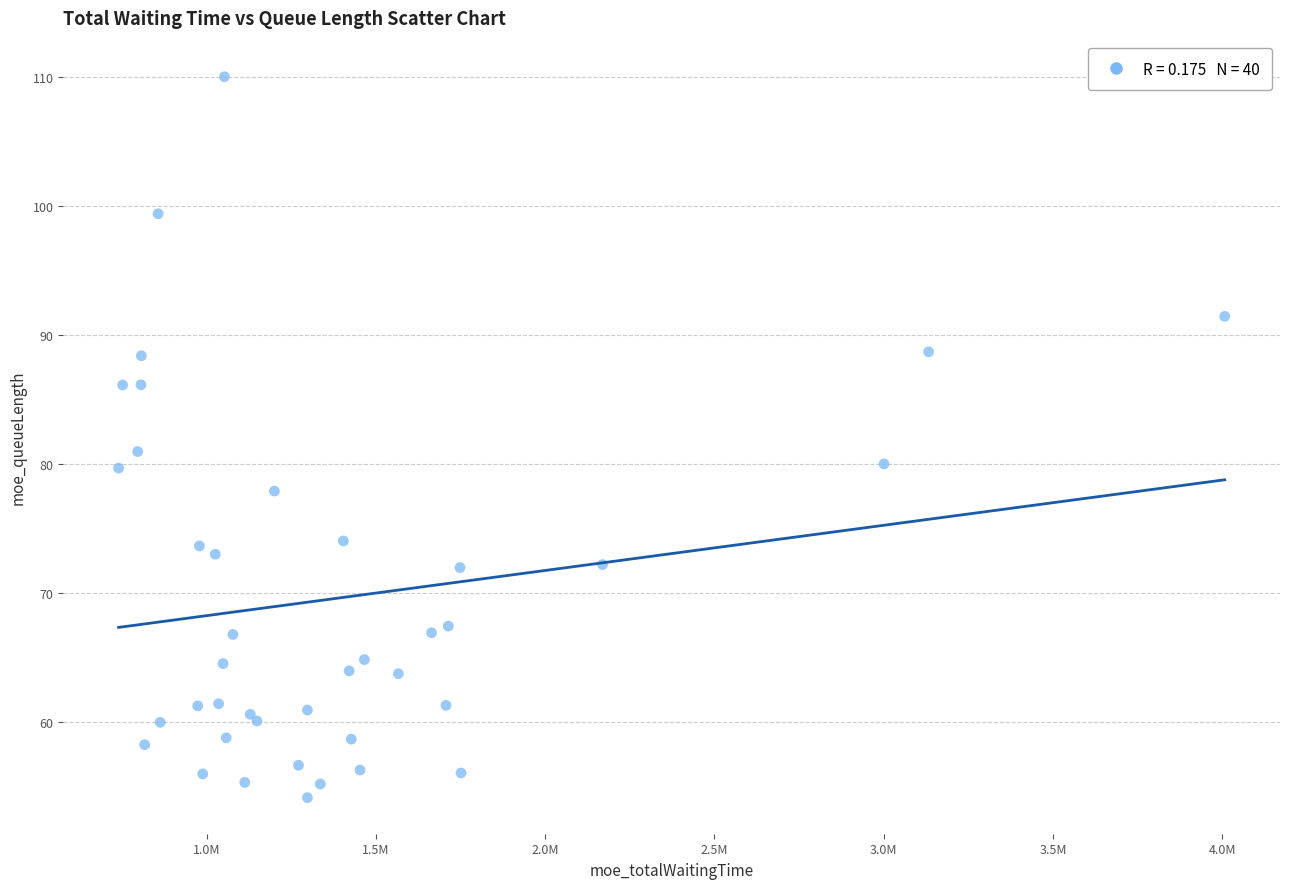

What Y value in the scatter plot is closest to 82?

81.0